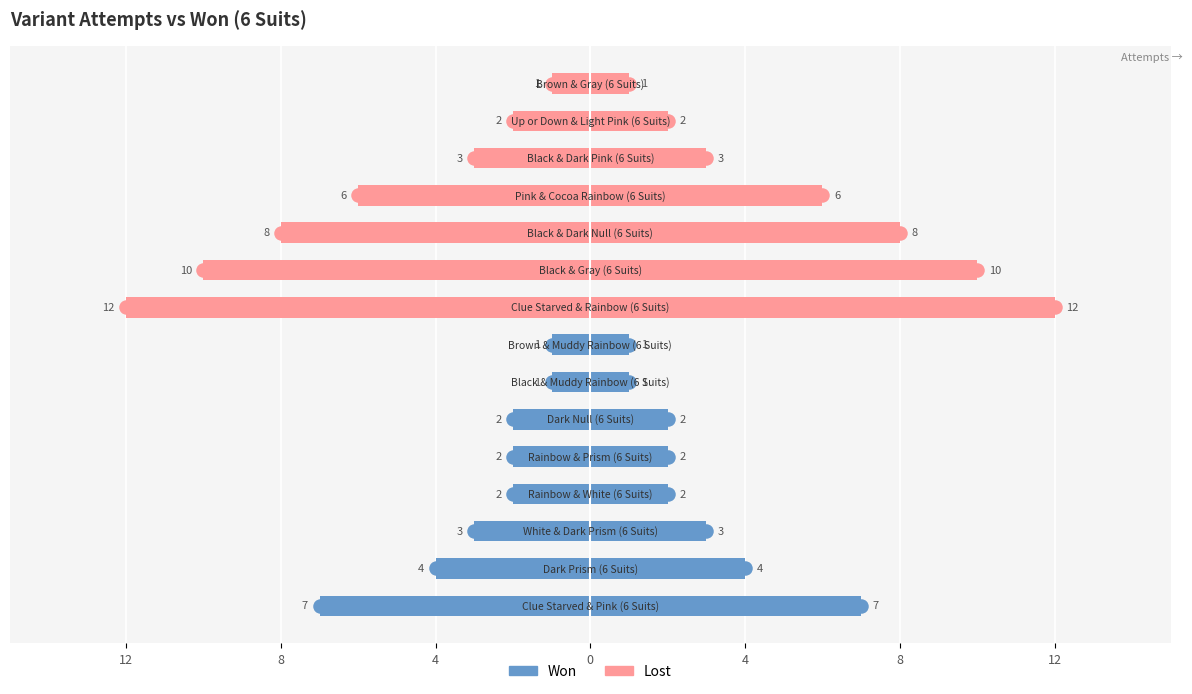

How many bars are there in each group?

2